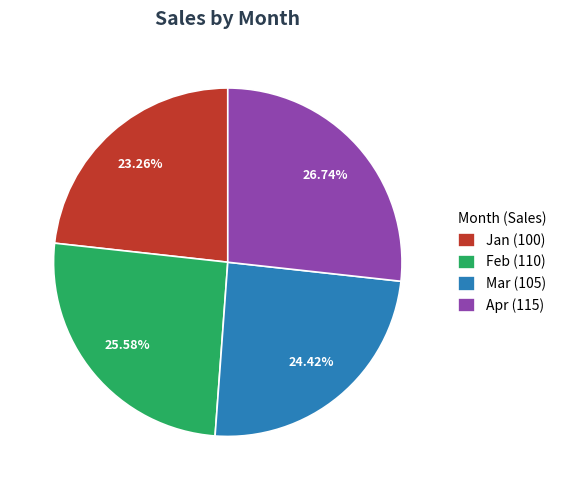

To the nearest percent, what is the combined percentage of Jan and Apr?

50%